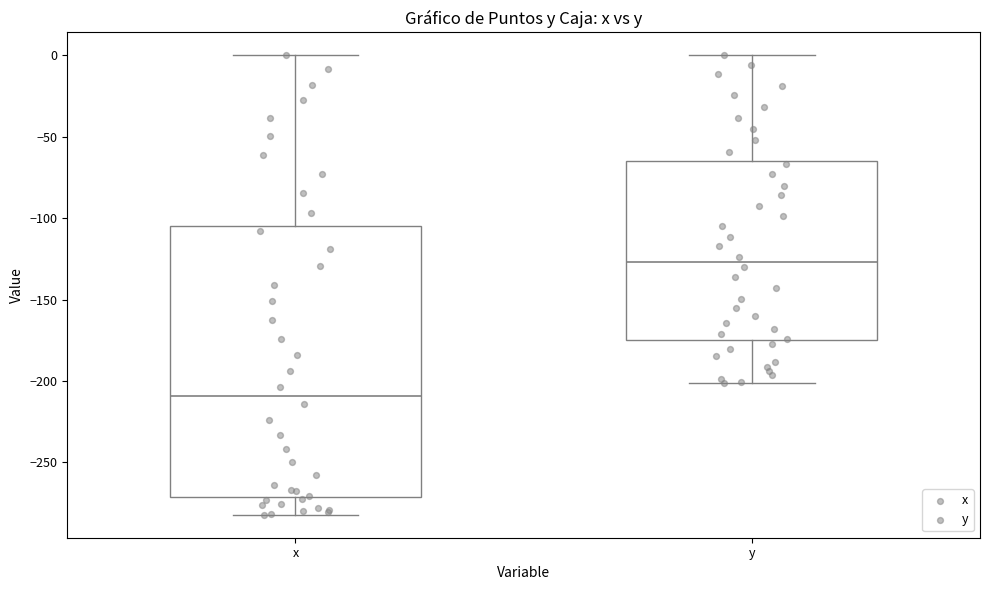

Where is the upper edge of the box for y on the y-axis? The values are not printed on the chart, so give them approximately, as read against the axis.

-65